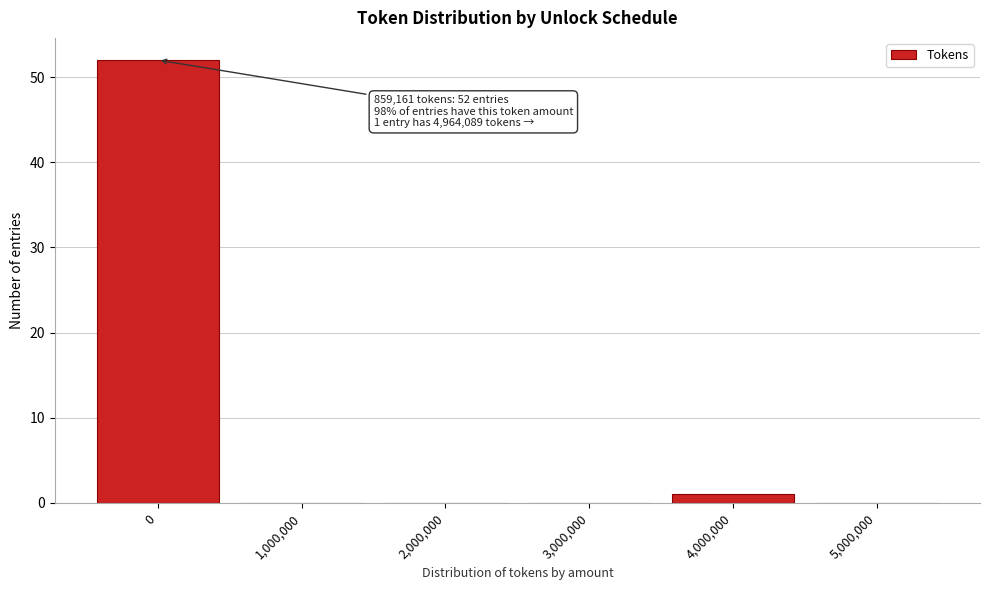

Reading left to right, list all the values displayed in this chart.

0=52	1,000,000=0	2,000,000=0	3,000,000=0	4,000,000=1	5,000,000=0